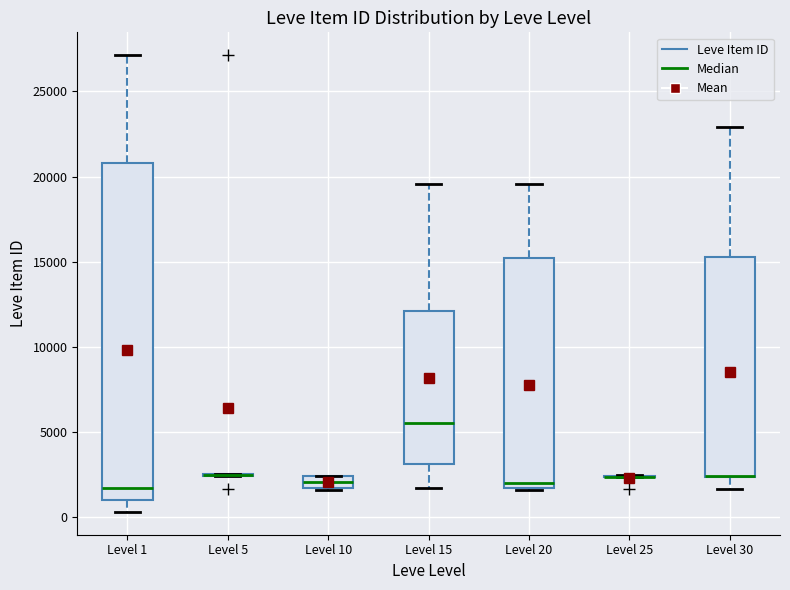

Where does the median line of the box for Level 10 sit on the y-axis? The values are not printed on the chart, so give them approximately, as read against the axis.

2000